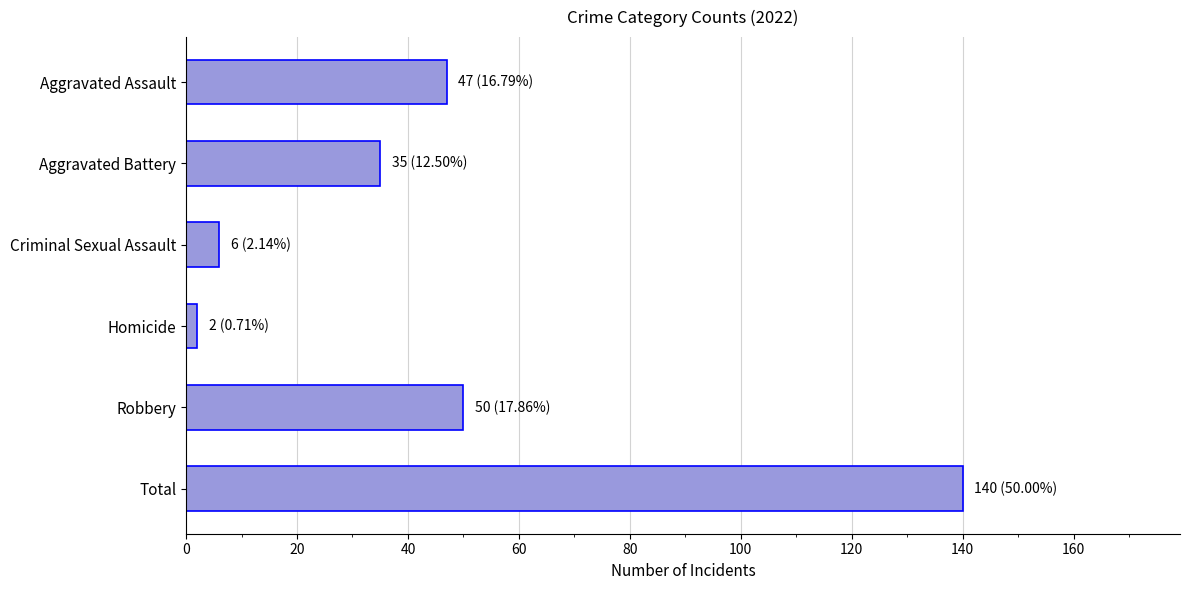

What is the minimum value shown in the chart?

2